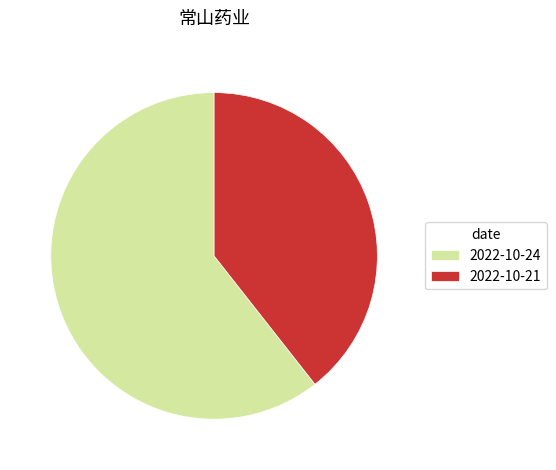

Combined, do 2022-10-21 and 2022-10-24 account for over 50%?

Yes